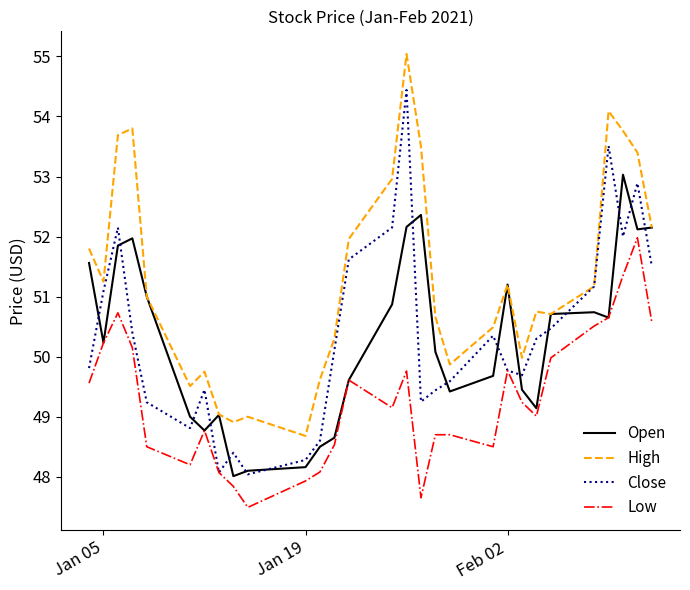

List the series in order of their peak value, highest first.

High, Close, Open, Low